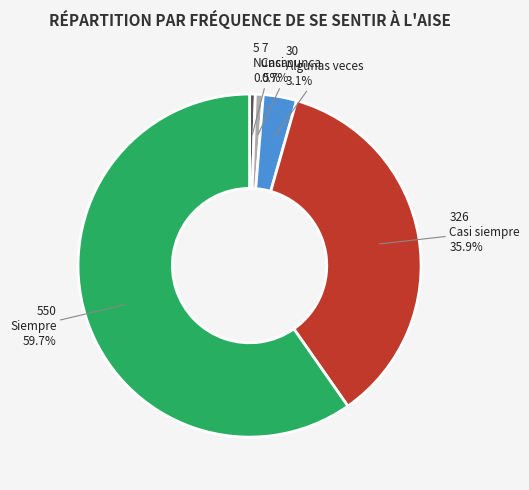

Approximately how many times larger is the value at Algunas veces compared to Nunca?

5.8